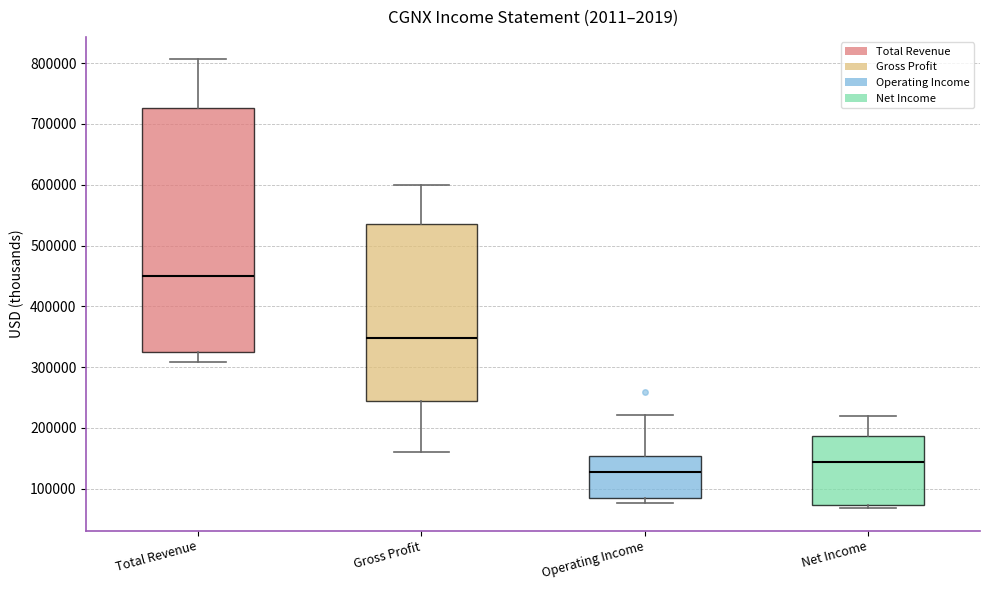

Which box's median line is the lowest?

Operating Income